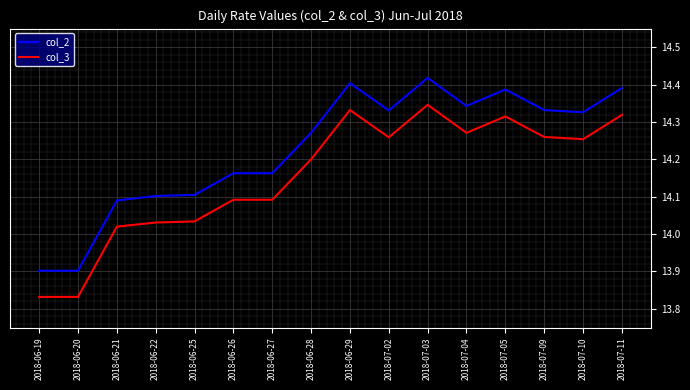

Which series changed the most between 2018-06-19 and 2018-07-10?

col_2